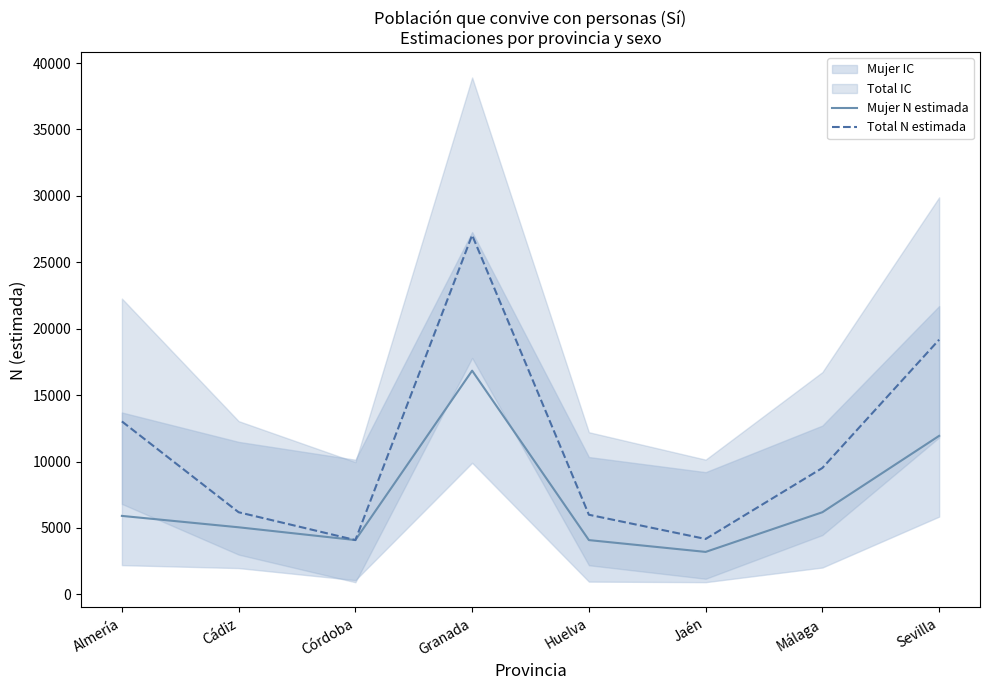

List the labels in order of Mujer N estimada value, largest first.

Granada, Sevilla, Málaga, Almería, Cádiz, Córdoba, Huelva, Jaén